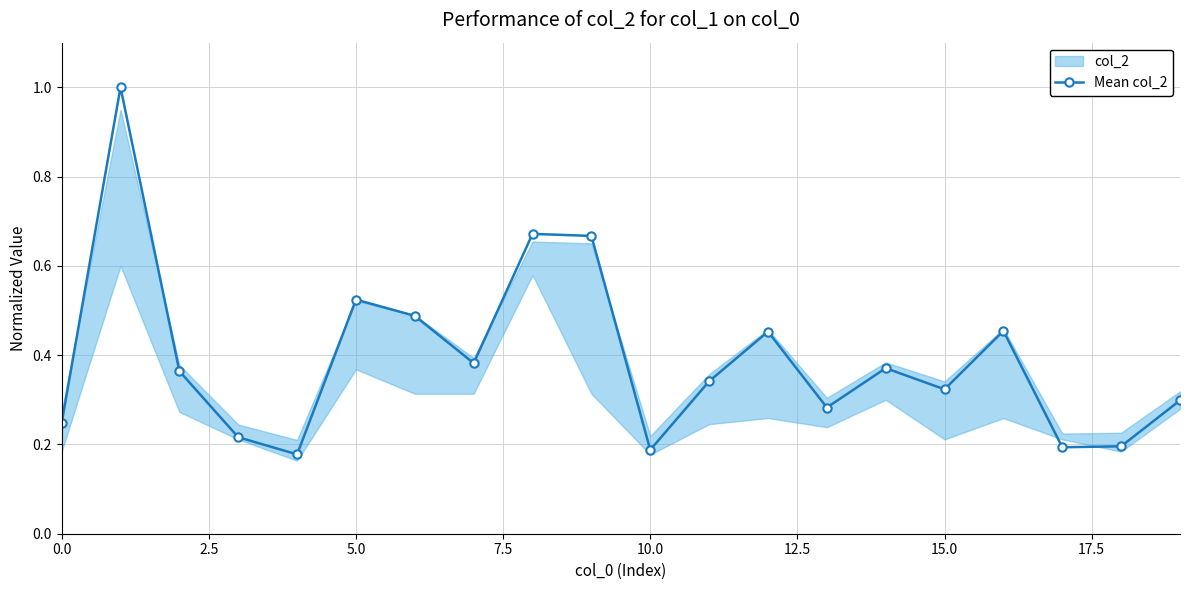

The value of Mean col_2 at 10.0 is 0.3. True or false?

False